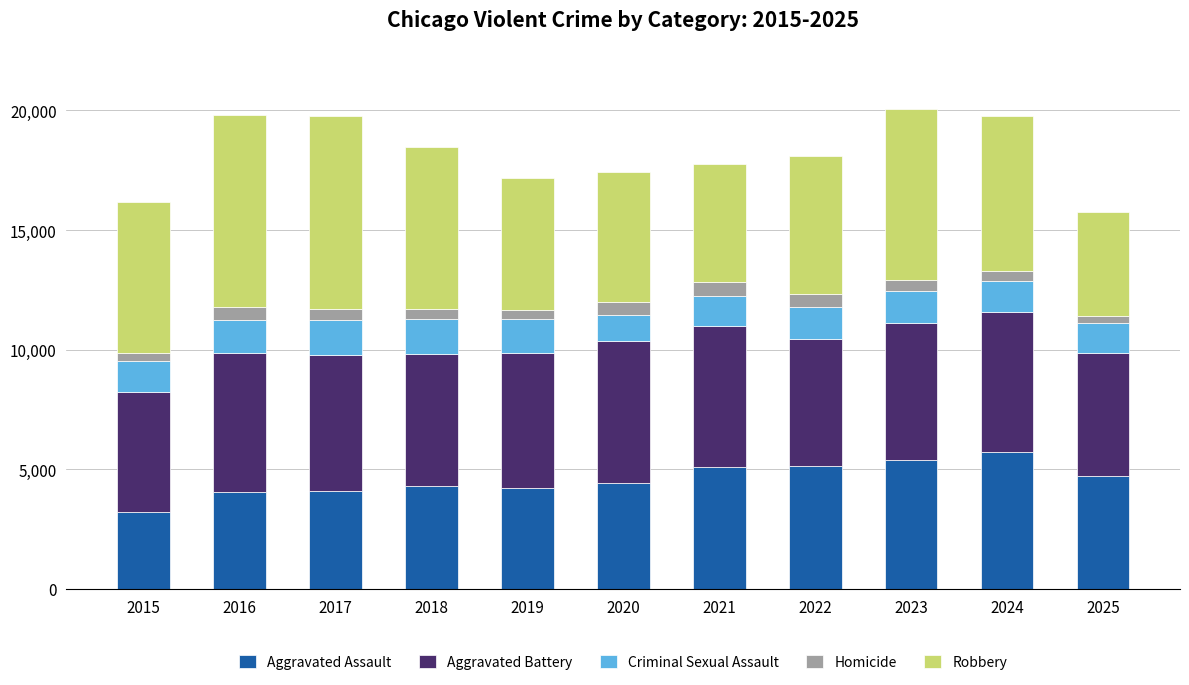

How many bars are there in total?

11